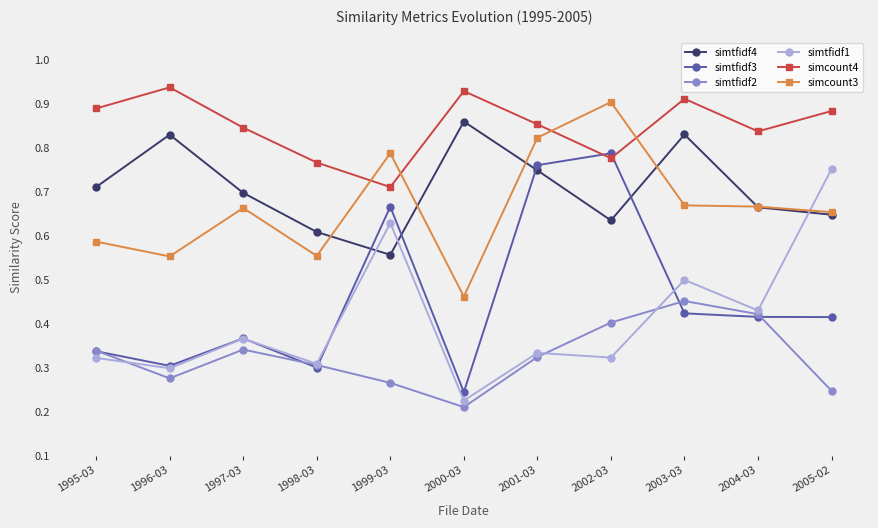

What is the label of the 2nd point from the left?

1996-03